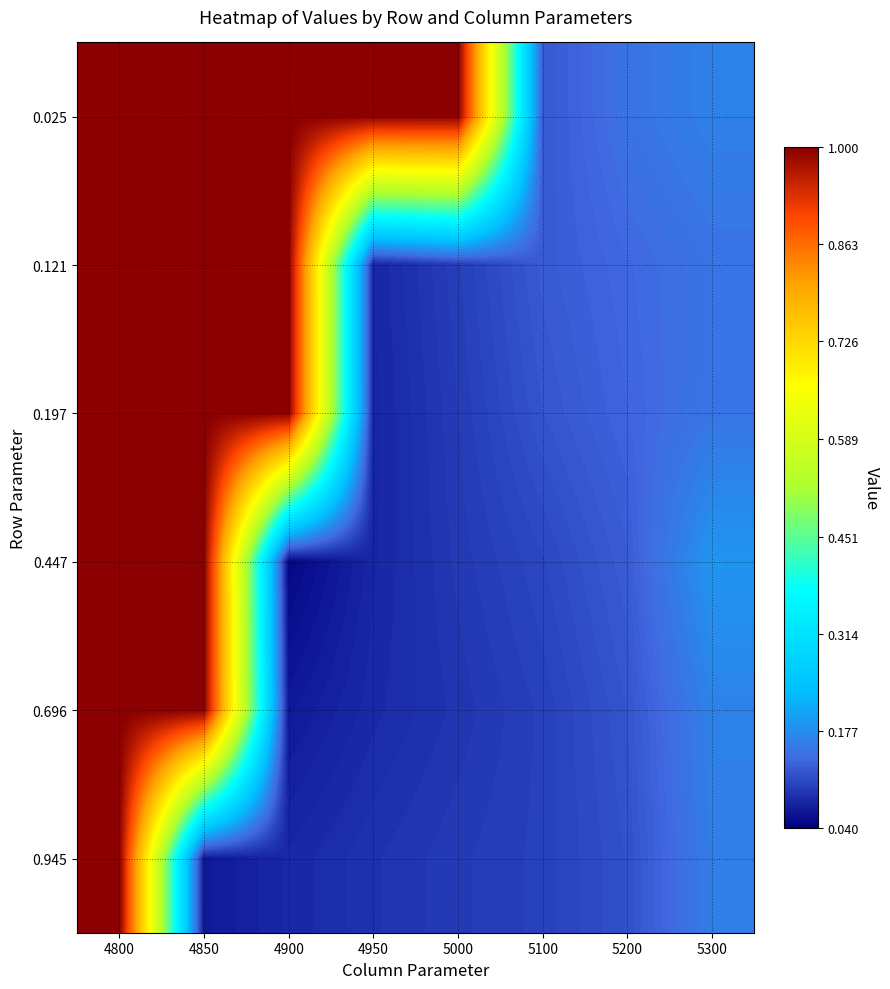

Which has a higher value, 4800 or 5000?

4800